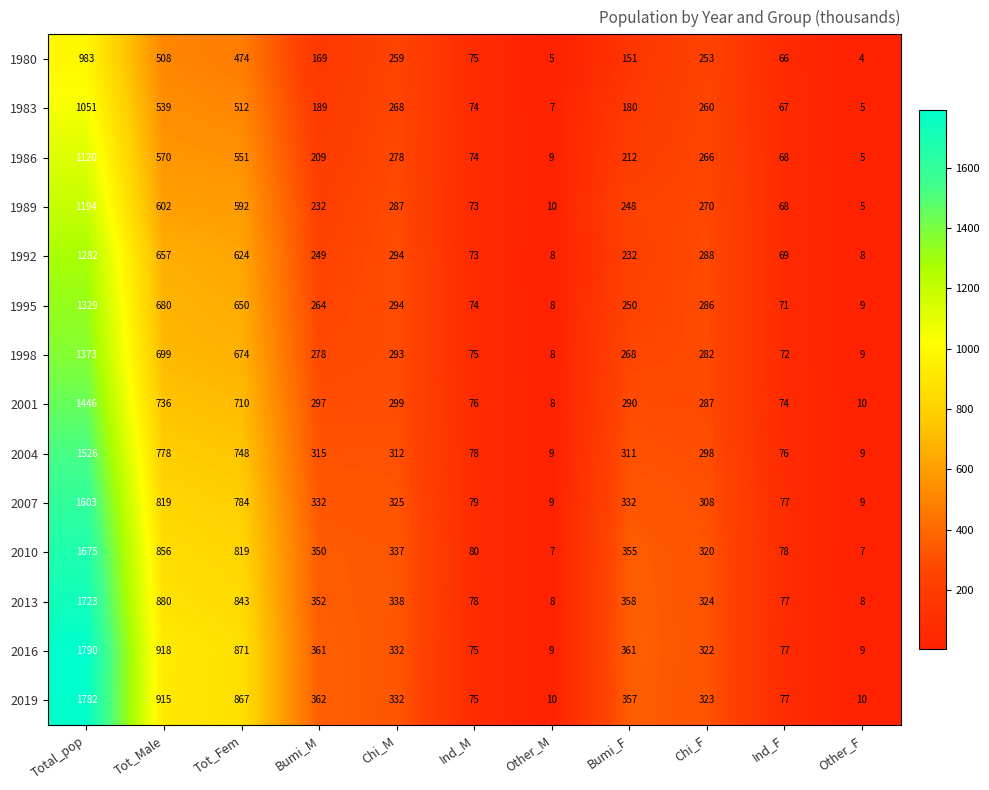

What is the difference between the 2013 values at Other_M and Ind_M?

70